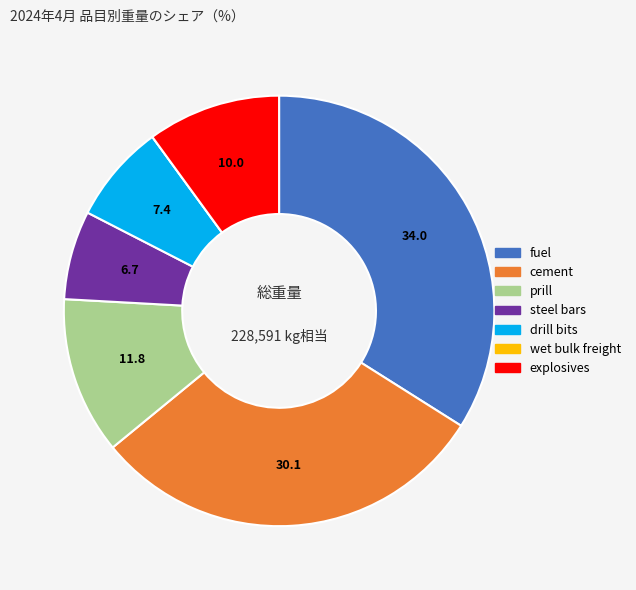

Is there a majority slice in this chart?

No